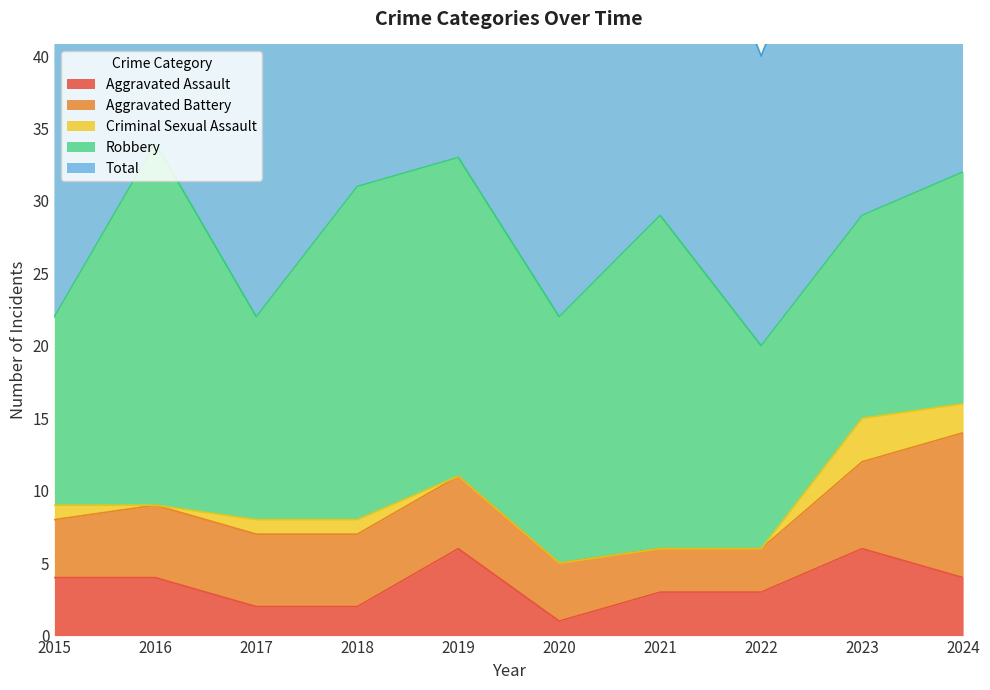

Which has a higher value, 2020 or 2019?

2019